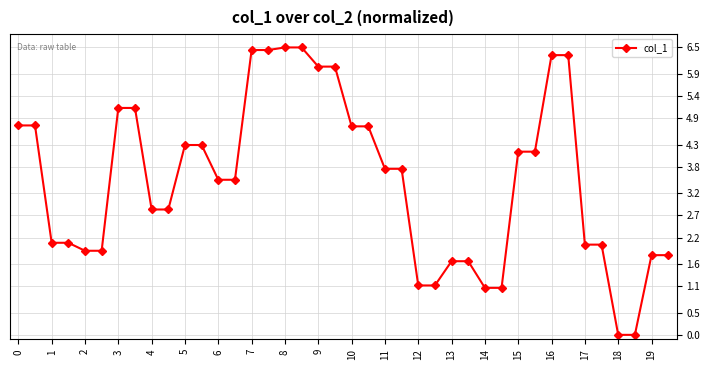

What is the value of the 29th point from the left?

1.1